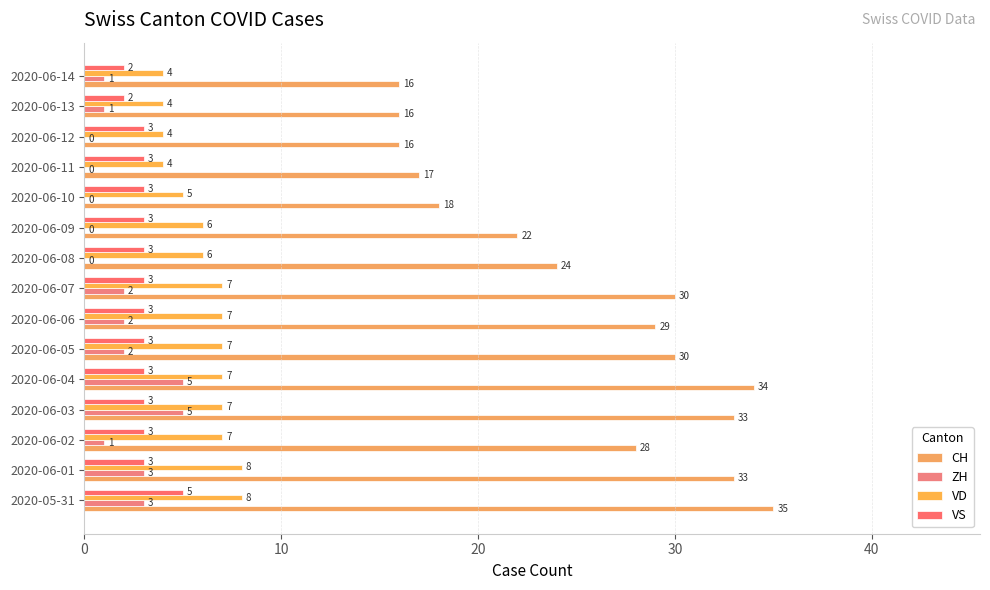

How many categories are shown in the chart?

15